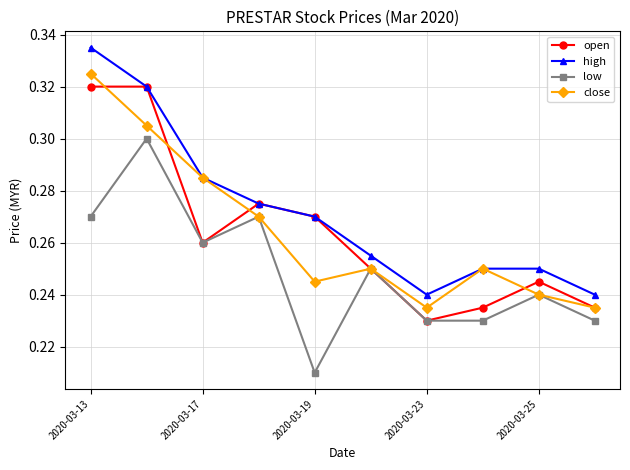

Which series has the widest spread of values?

high